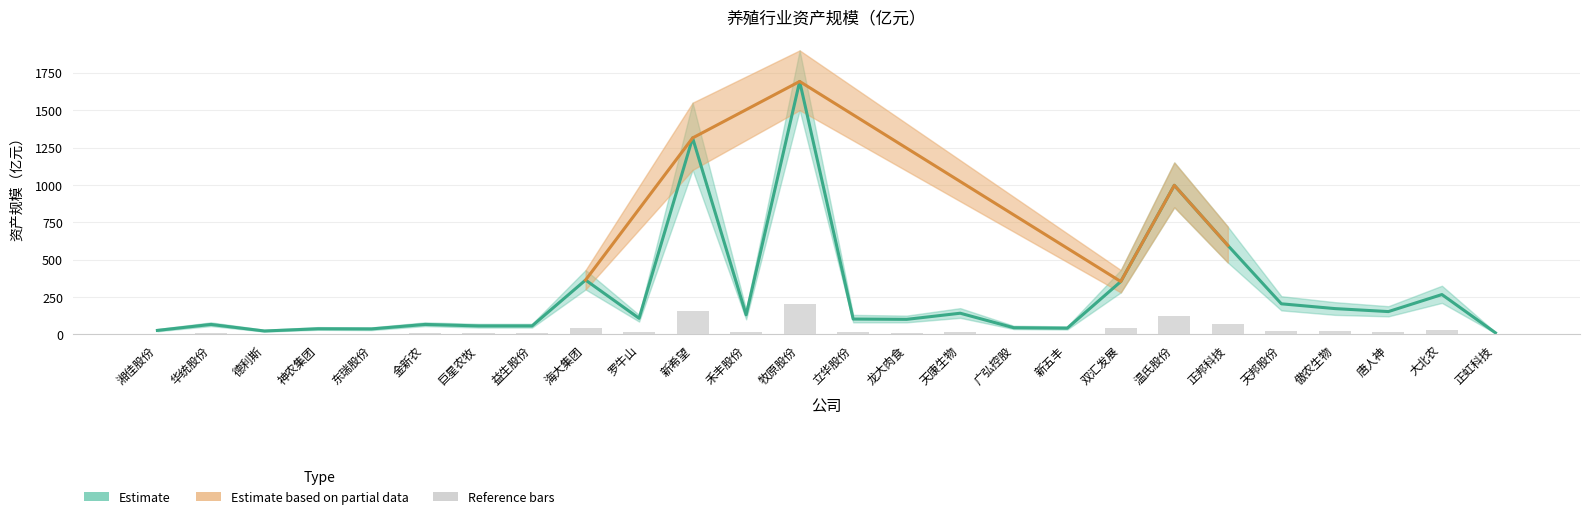

Count the number of categories in the chart.

26